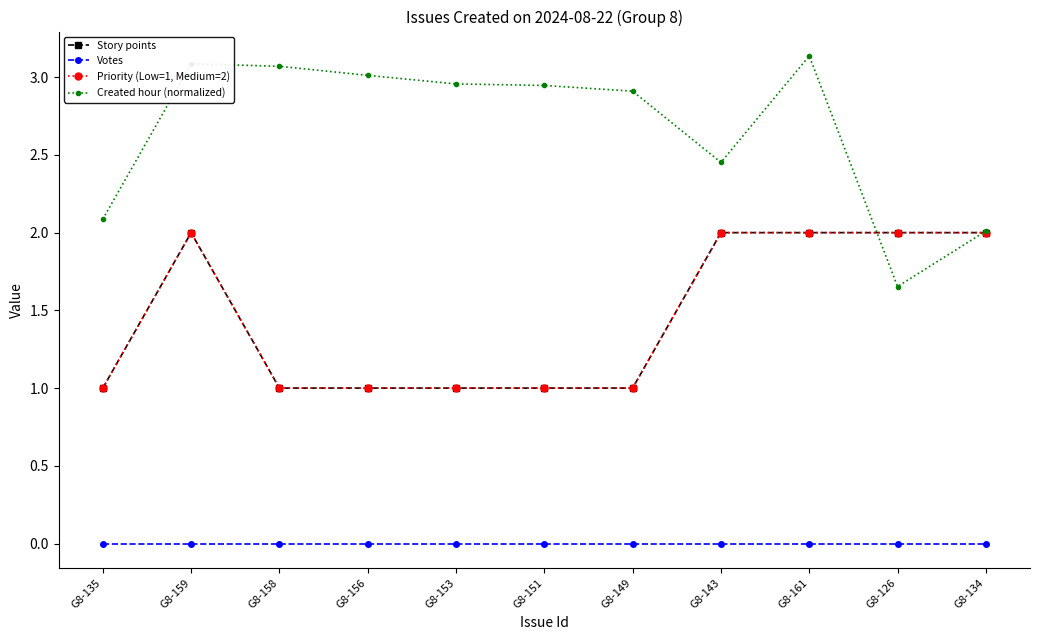

Is this an area chart (filled region under the line)?

No